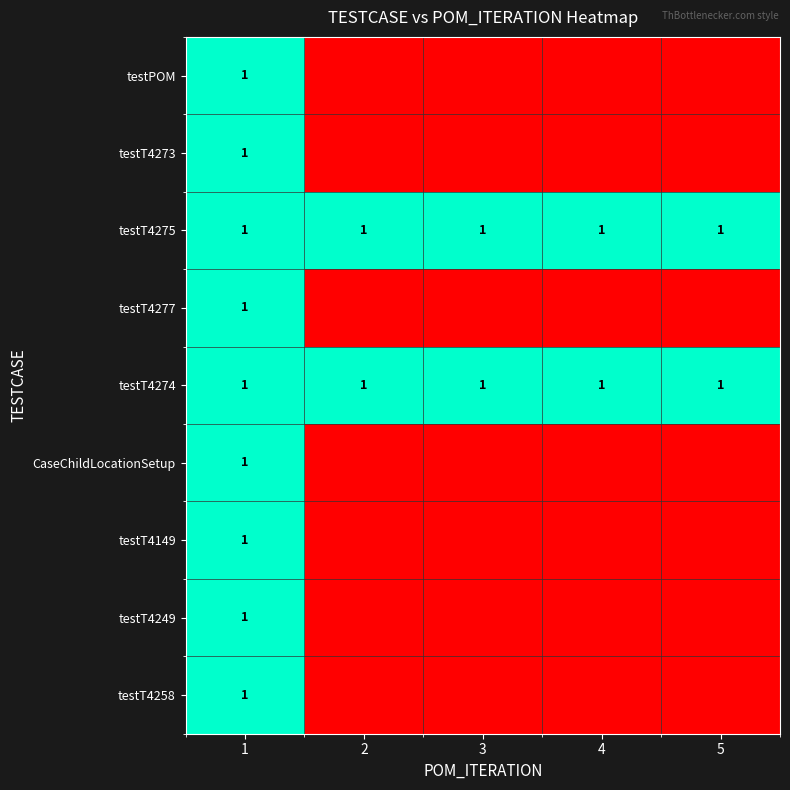

What is the total value across all series at 1?

9